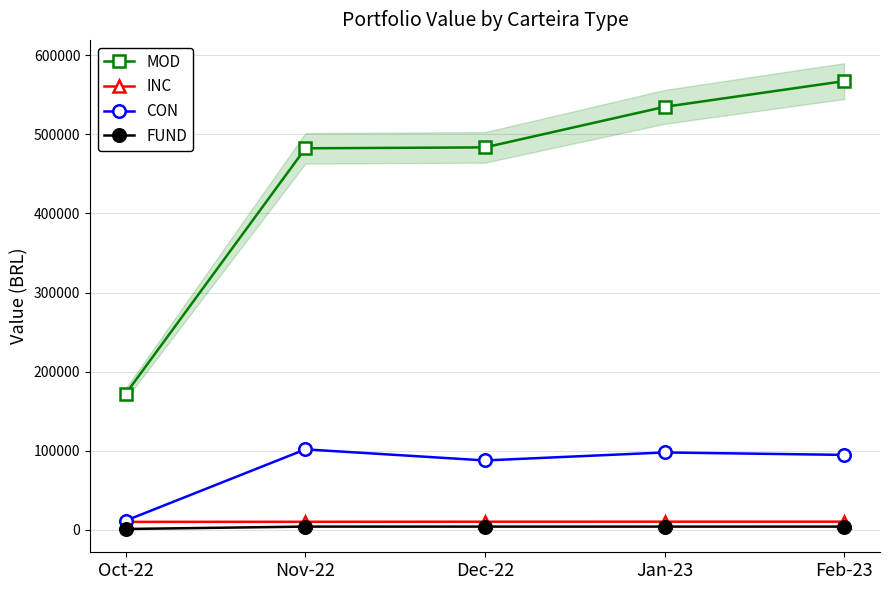

Between Jan-23 and Oct-22, which is larger?

Jan-23